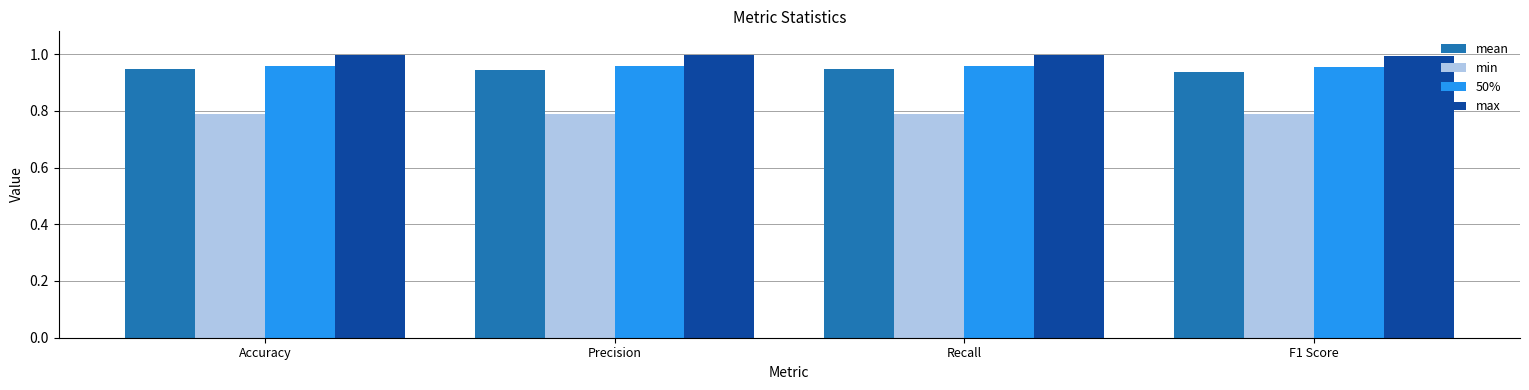

The 50% series shows 0.4 at Accuracy. True or false?

False